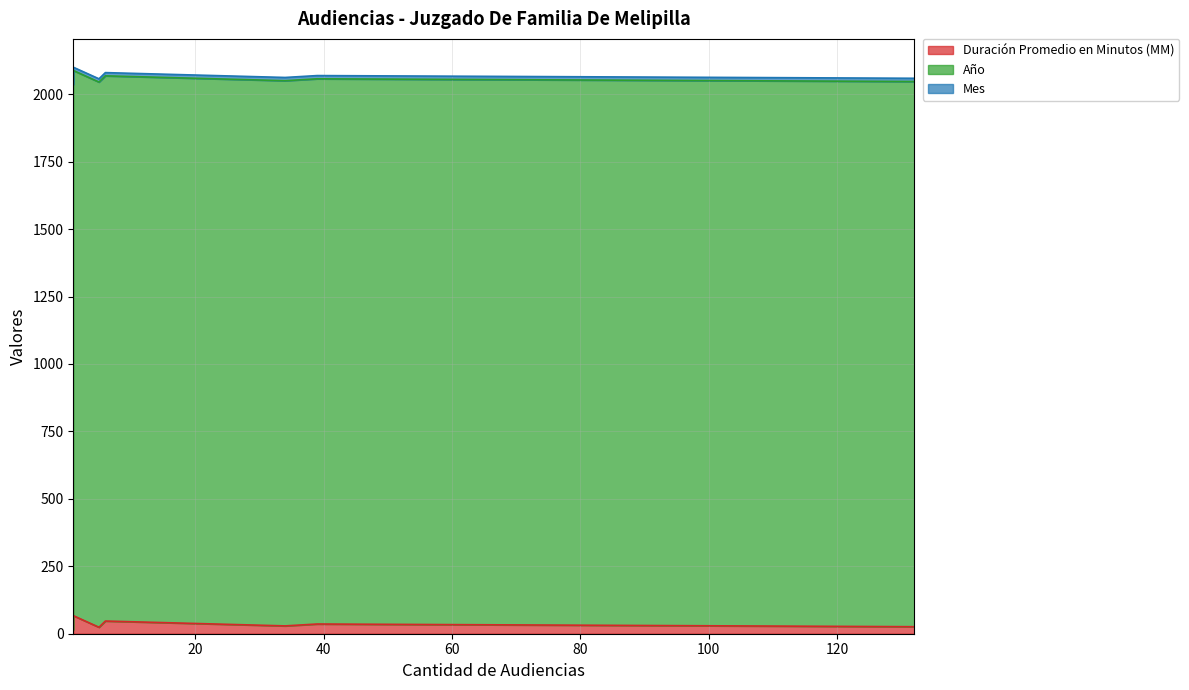

How many lines are shown in the chart?

3